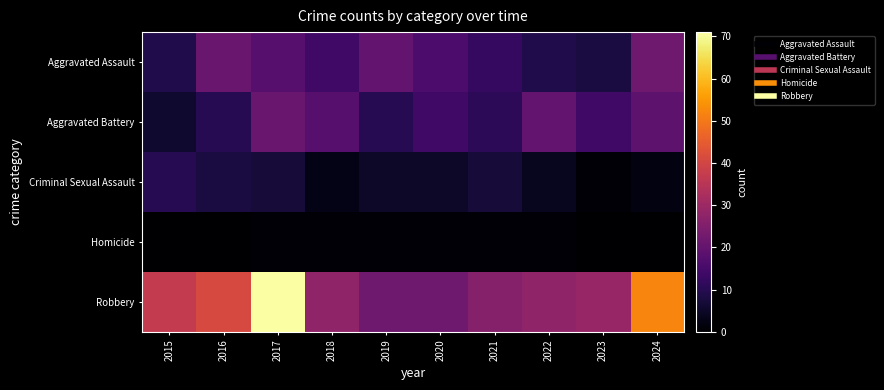

Reading left to right, extract all data points from this chart.

Aggravated Assault: 2015=9	2016=21	2017=18	2018=14	2019=20	2020=16	2021=12	2022=9	2023=8	2024=22
Aggravated Battery: 2015=6	2016=10	2017=21	2018=18	2019=10	2020=14	2021=11	2022=20	2023=14	2024=19
Criminal Sexual Assault: 2015=10	2016=8	2017=7	2018=3	2019=5	2020=5	2021=7	2022=4	2023=1	2024=2
Homicide: 2015=0	2016=0	2017=1	2018=1	2019=1	2020=1	2021=1	2022=1	2023=0	2024=0
Robbery: 2015=37	2016=41	2017=71	2018=28	2019=22	2020=22	2021=26	2022=28	2023=29	2024=52